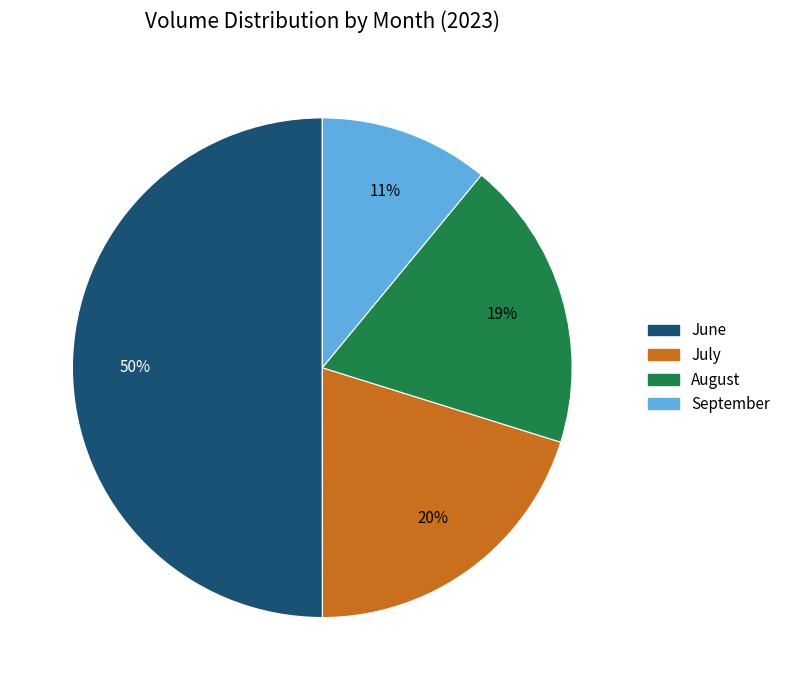

To the nearest percent, what is the average slice percentage?

25%